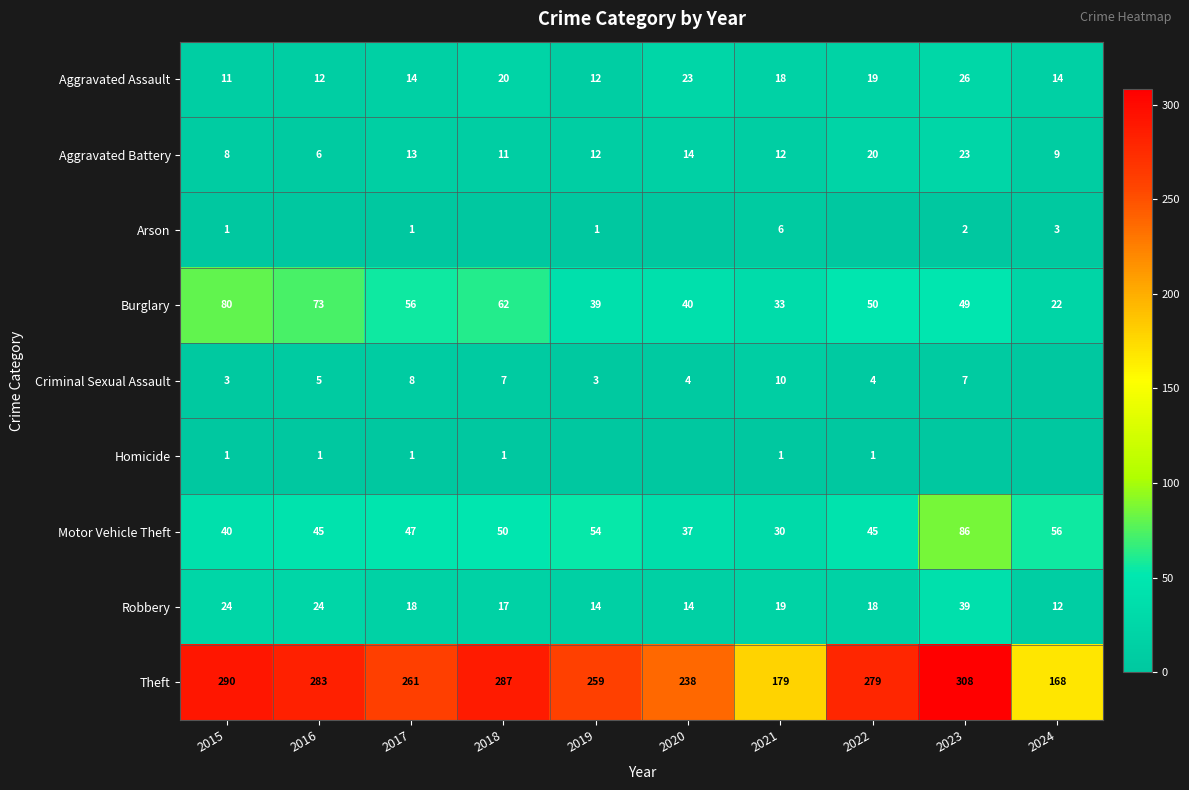

At how many categories does at least one series exceed 142?

10